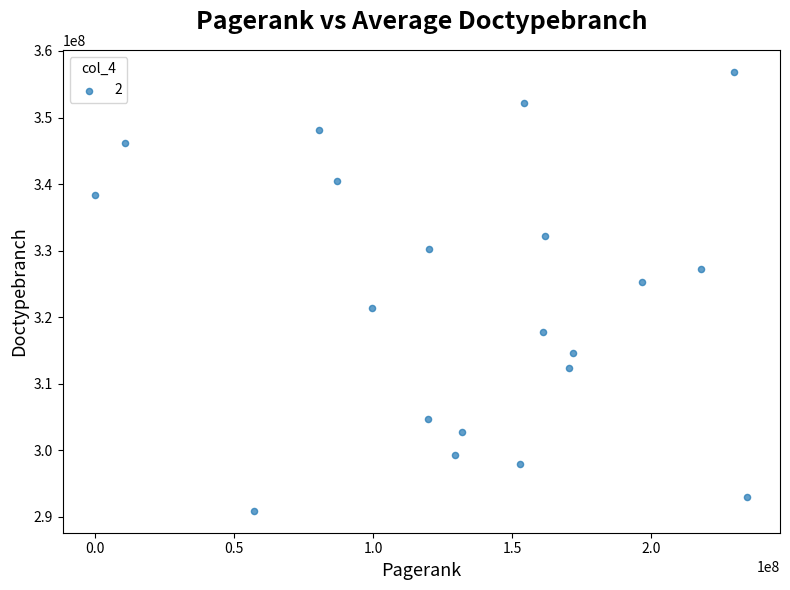

What Y value in the scatter plot is closest to 323888064?

325257545